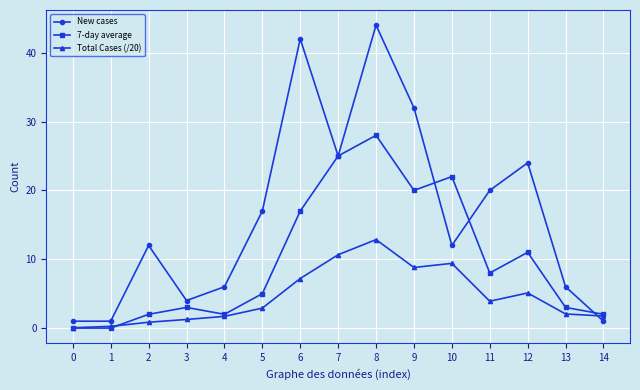

What is the difference between the maximum and second lowest values in the 7-day average series?

28.0